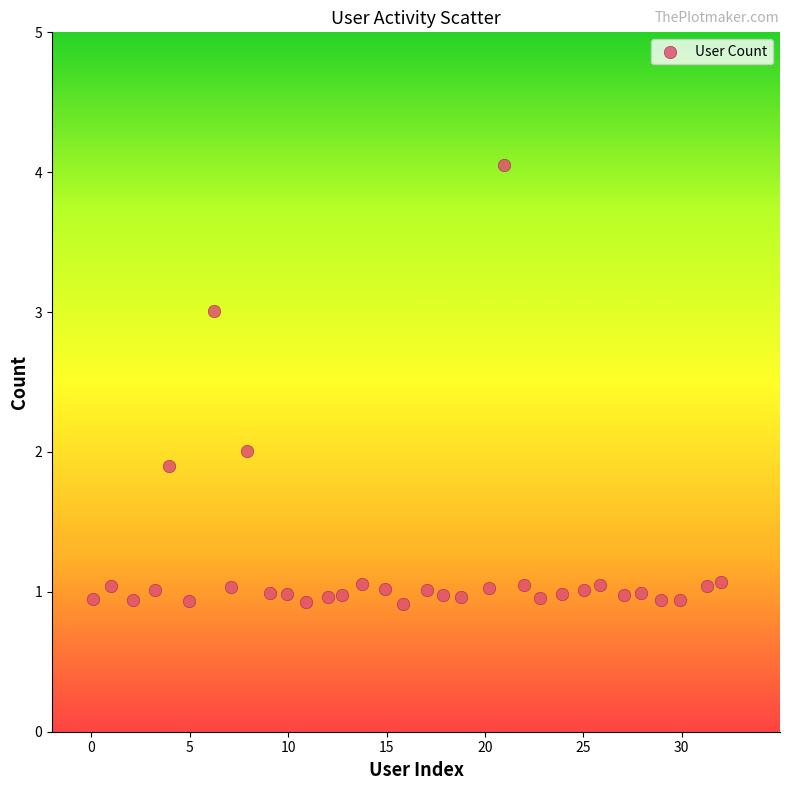

What is the range of X values (max minus min)?

31.9